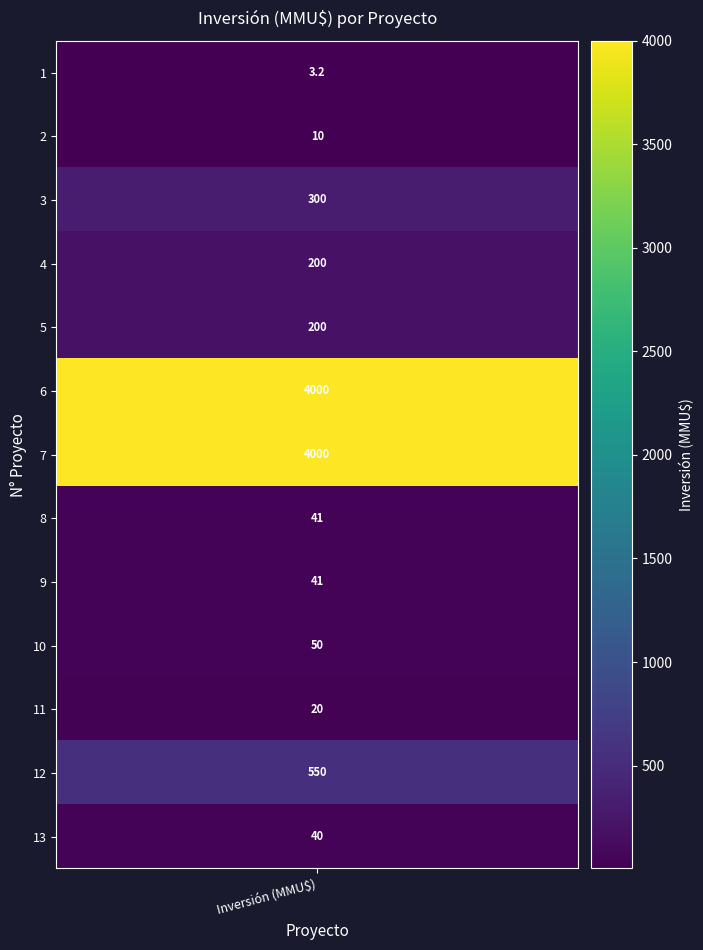

Reading left to right, what are all the values shown in this chart?

3.2	10.0	300.0	200.0	200.0	4000.0	4000.0	41.0	41.0	50.0	20.0	550.0	40.0